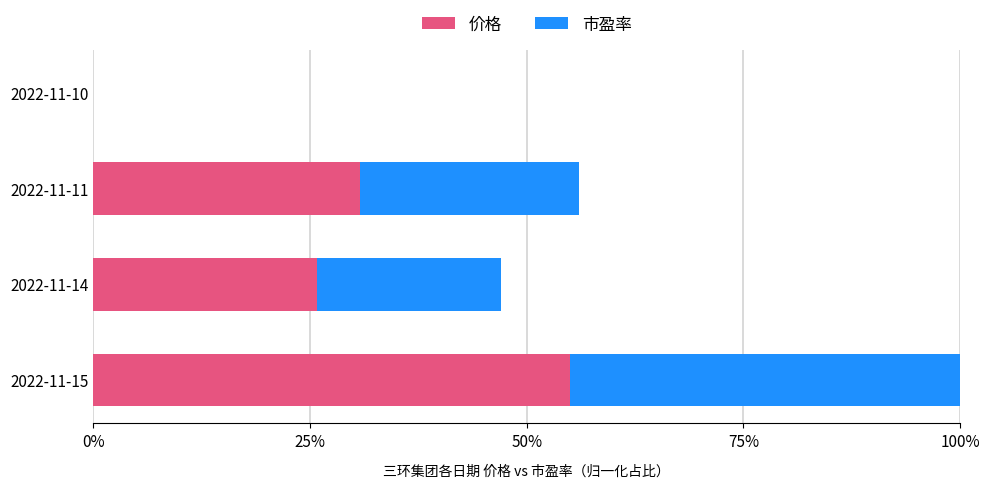

The value of 价格 at 2022-11-10 is 26.1. True or false?

False